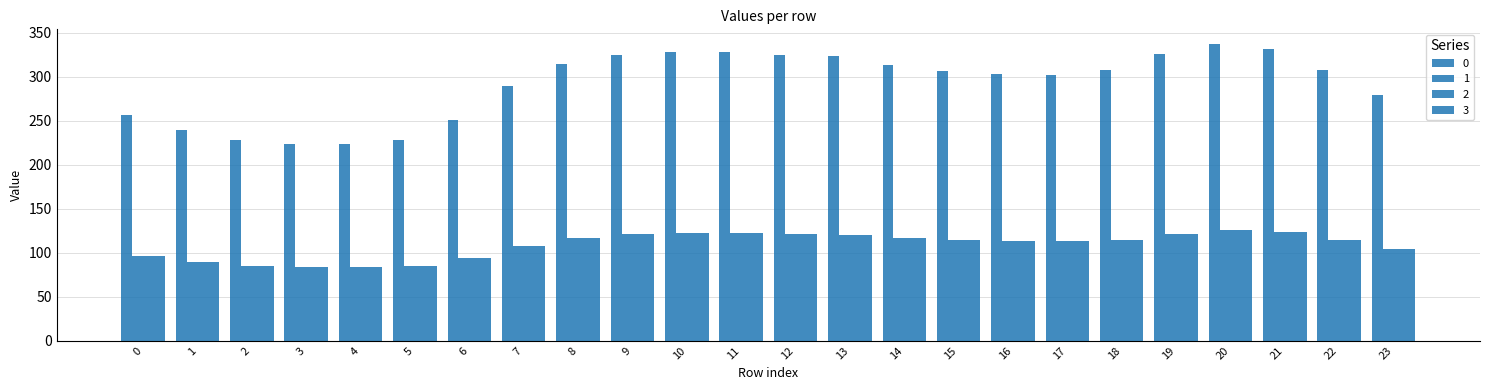

Reading right to left, transcribe all the data shown in this chart.

0: 279.3	307.4	331.2	337.2	325.9	307.7	302.1	303.4	307.1	313.4	323.3	325.1	327.8	328.7	324.7	314.1	289.1	250.9	228.7	223.3	224.1	228.7	239.7	256.5
1: 104.3	114.8	123.6	125.9	121.7	114.9	112.8	113.3	114.6	117.0	120.7	121.4	122.4	122.7	121.2	117.3	107.9	93.7	85.4	83.4	83.7	85.4	89.5	95.8
2: 104.3	114.8	123.6	125.9	121.7	114.9	112.8	113.3	114.6	117.0	120.7	121.4	122.4	122.7	121.2	117.3	107.9	93.7	85.4	83.4	83.7	85.4	89.5	95.8
3: 104.3	114.8	123.6	125.9	121.7	114.9	112.8	113.3	114.6	117.0	120.7	121.4	122.4	122.7	121.2	117.3	107.9	93.7	85.4	83.4	83.7	85.4	89.5	95.8